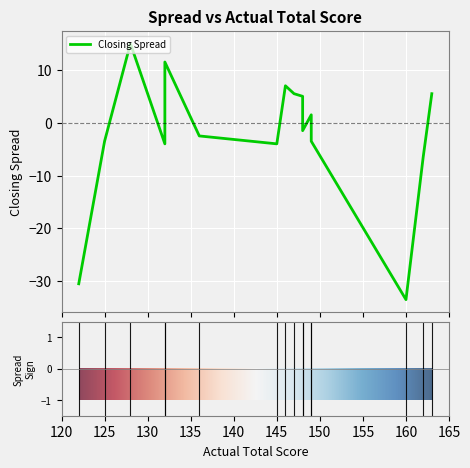

Where is the first local maximum?

128